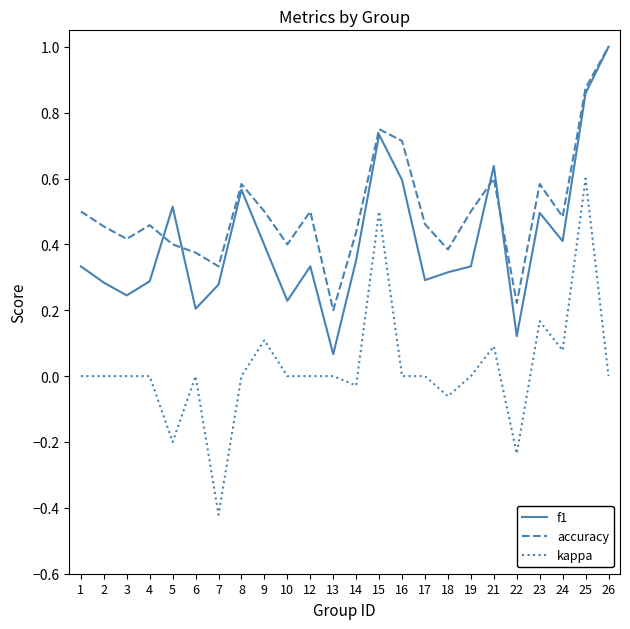

True or false: kappa has a value of -0.6 at 4.

False